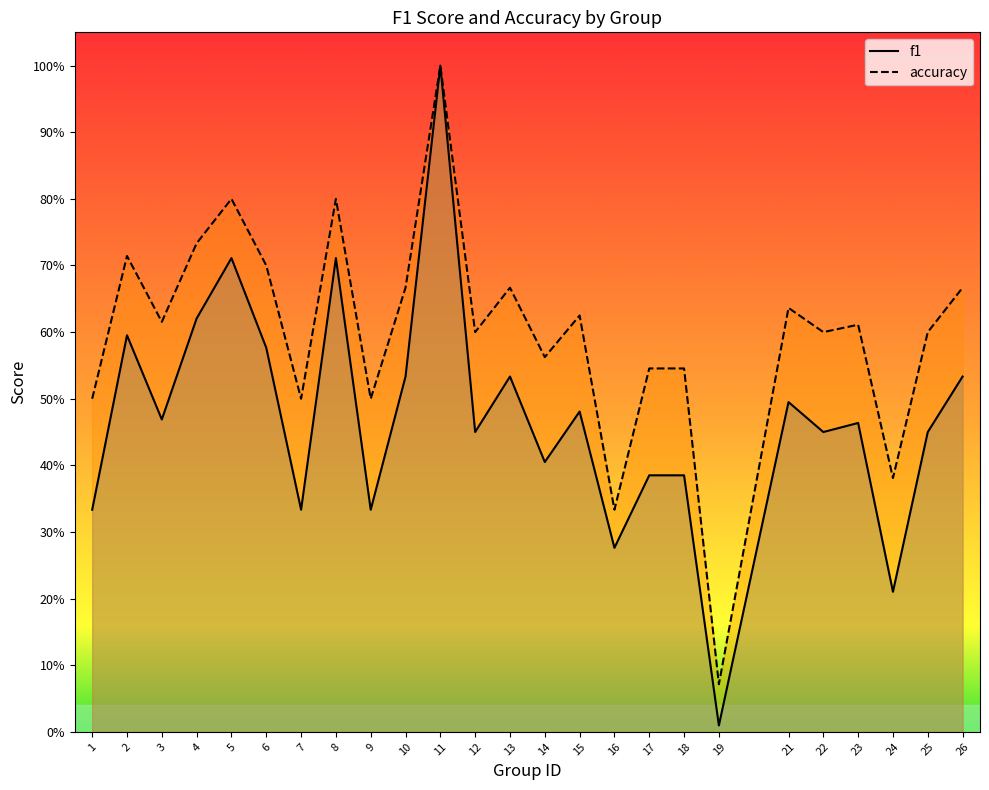

Between 2 and 15, which is larger?

2